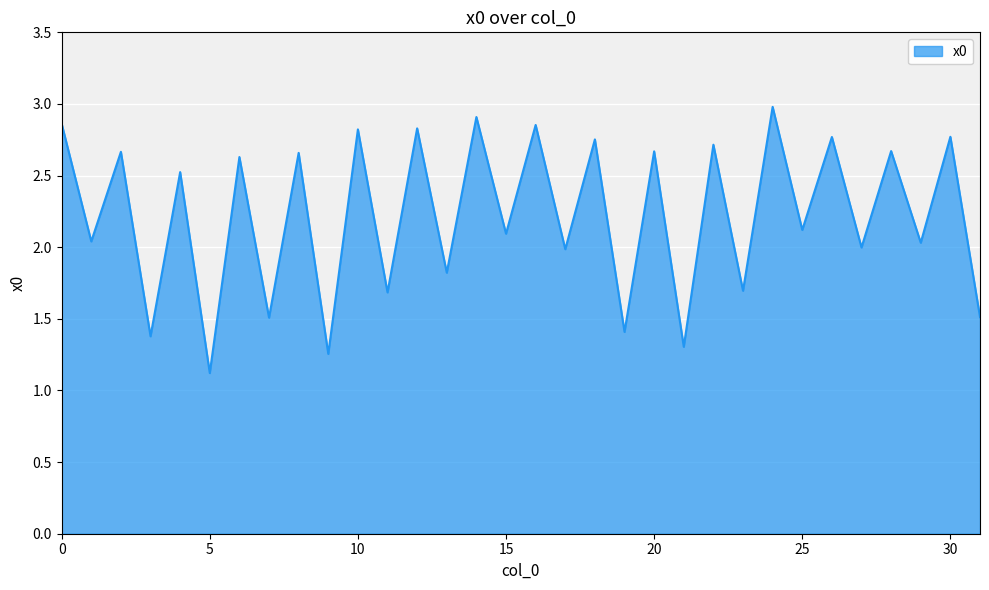

True or false: the data has more than 1 interior local peaks.

True